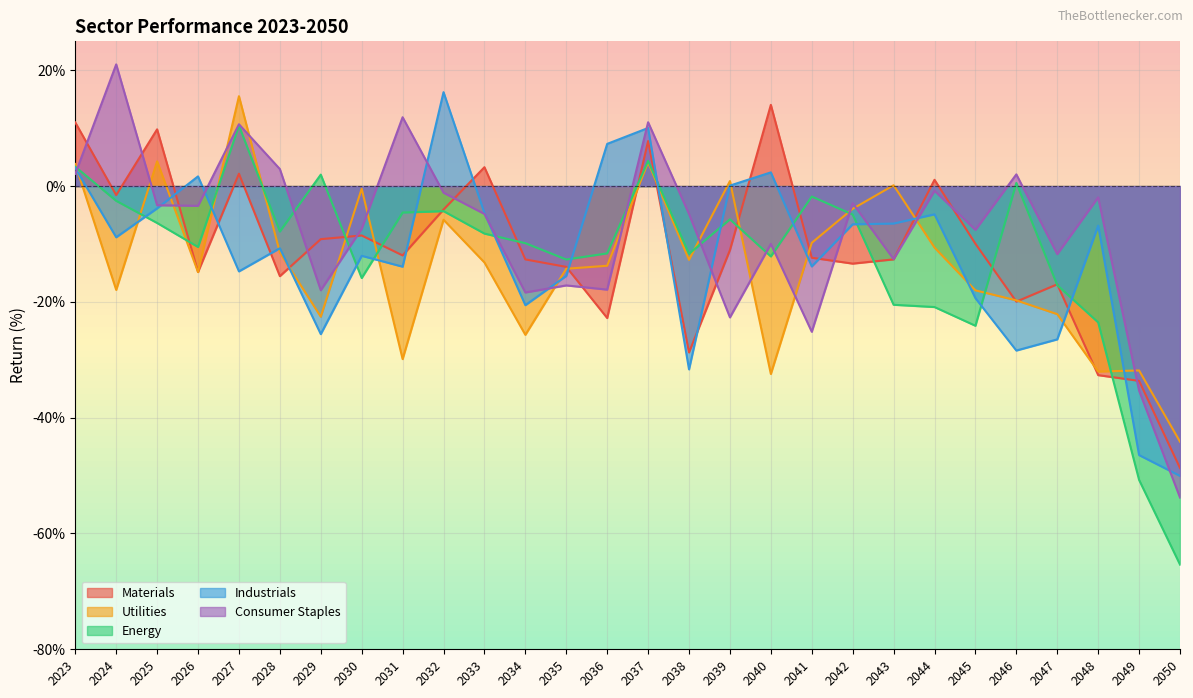

Does the chart display data point markers on the line(s)?

No